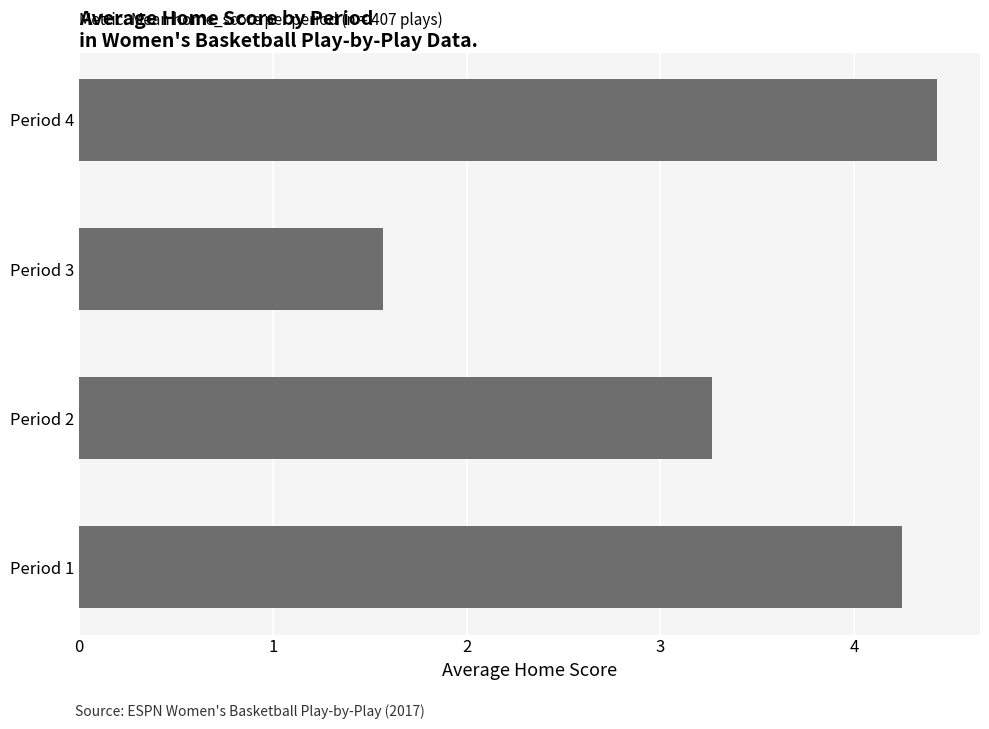

What is the difference between the maximum and second lowest values?

1.2